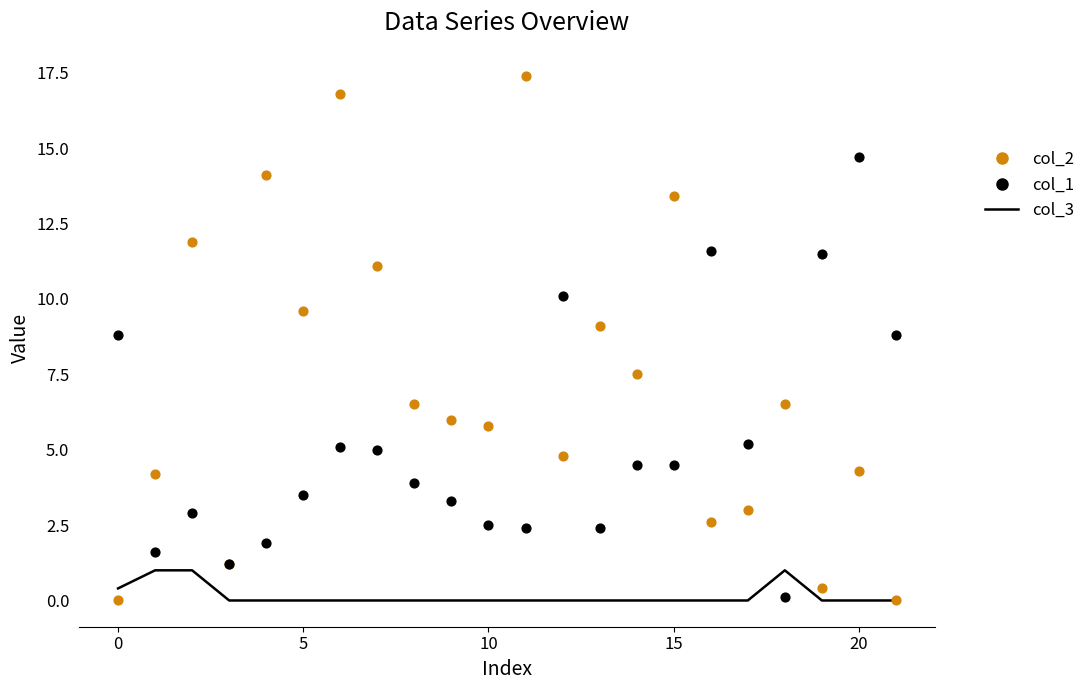

What are all the series names shown in the legend?

col_3, col_2, col_1